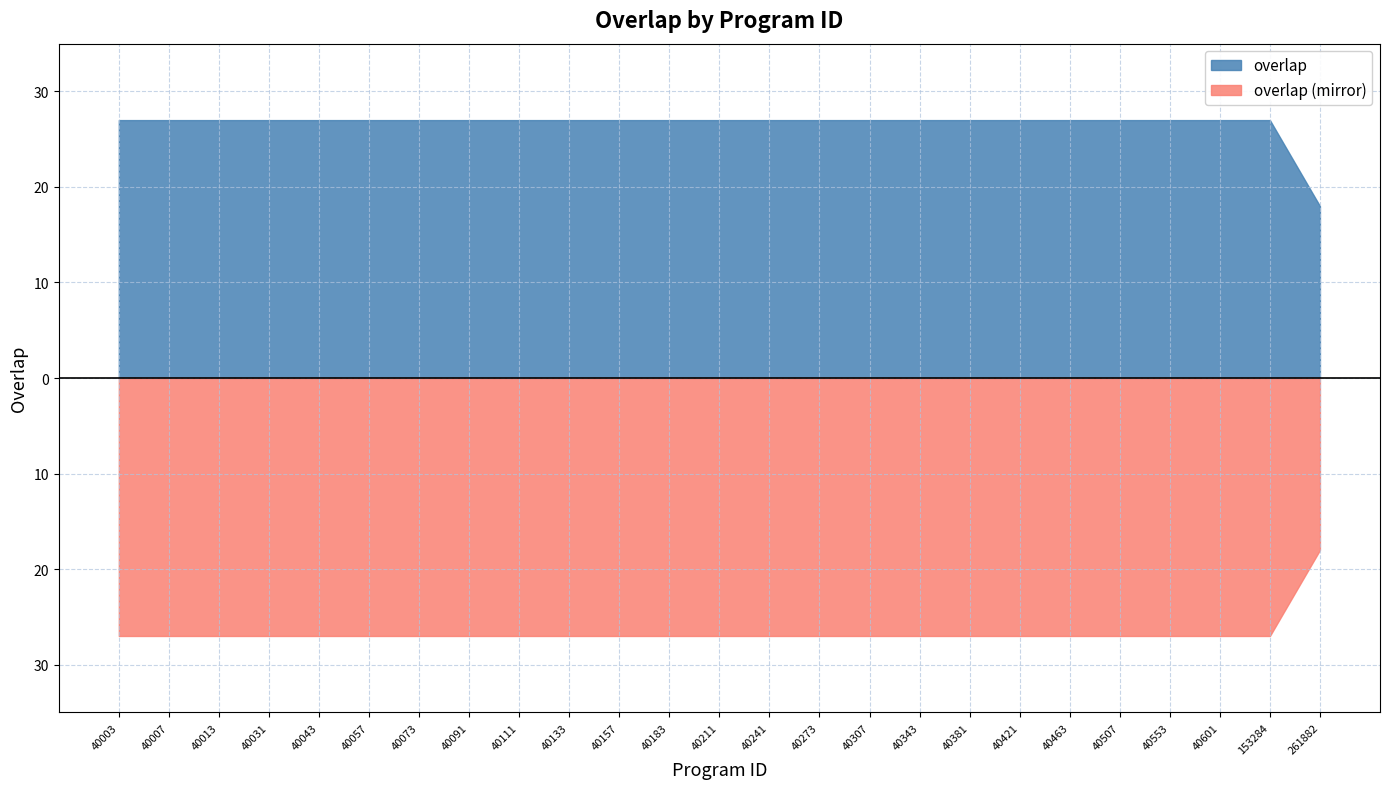

What are all the series names shown in the legend?

overlap, overlap (mirror)